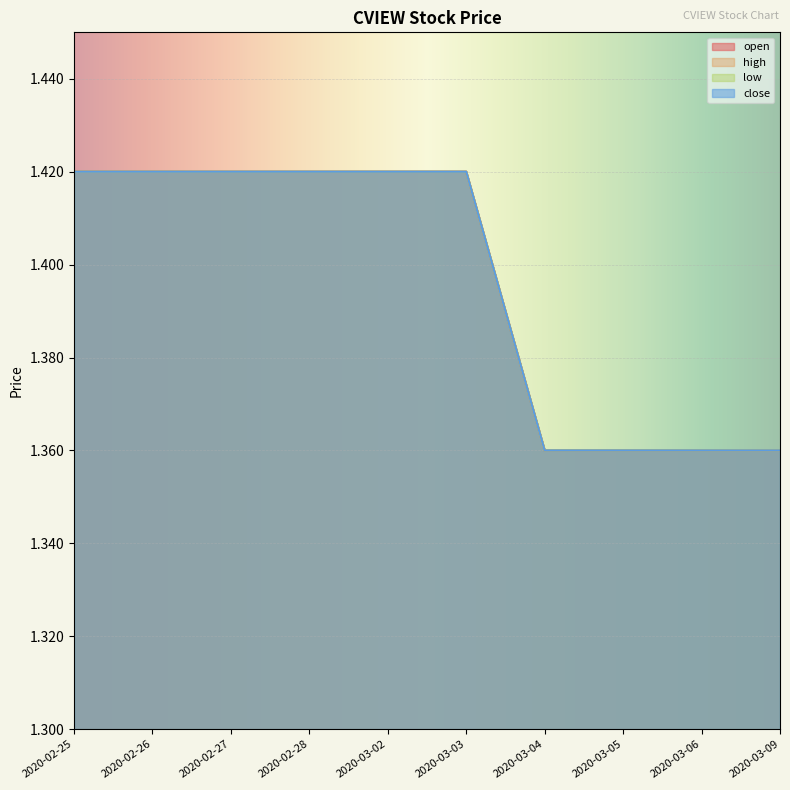

True or false: open has more than 2 interior local peaks.

False